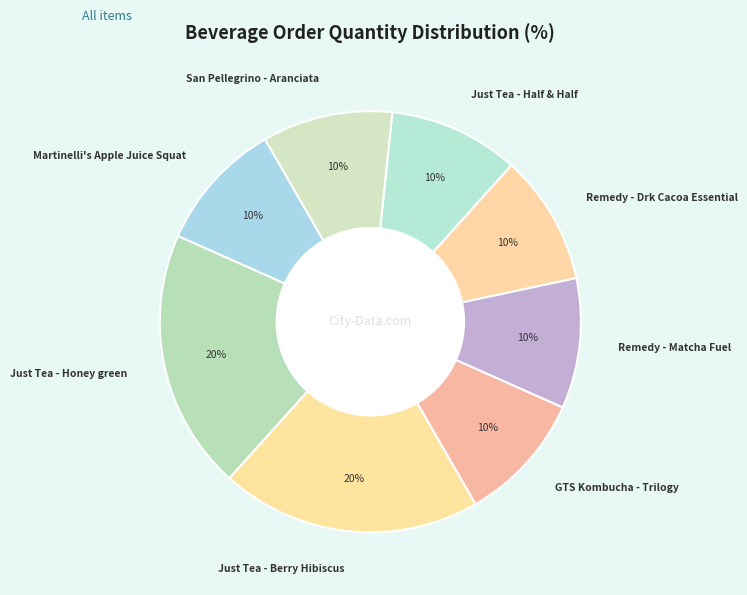

True or false: San Pellegrino - Aranciata accounts for 10% of the total.

True